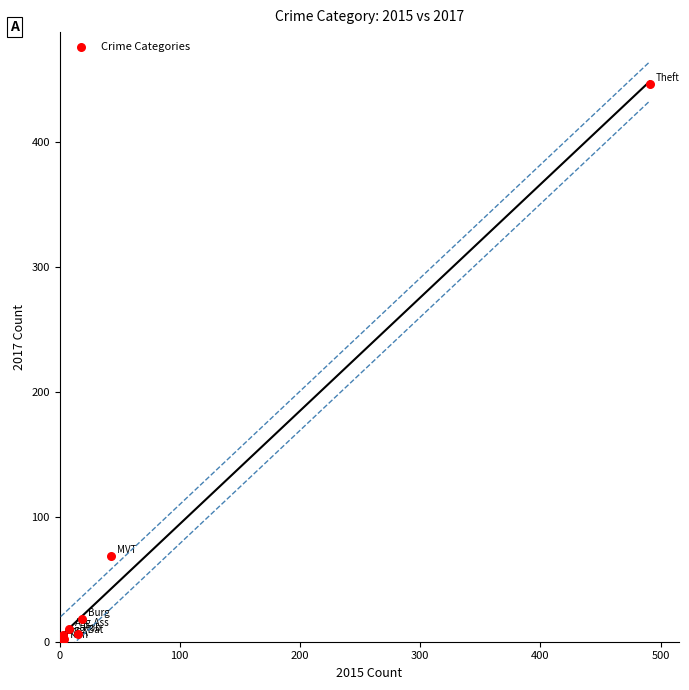

What Y value in the scatter plot is closest to 224?

69